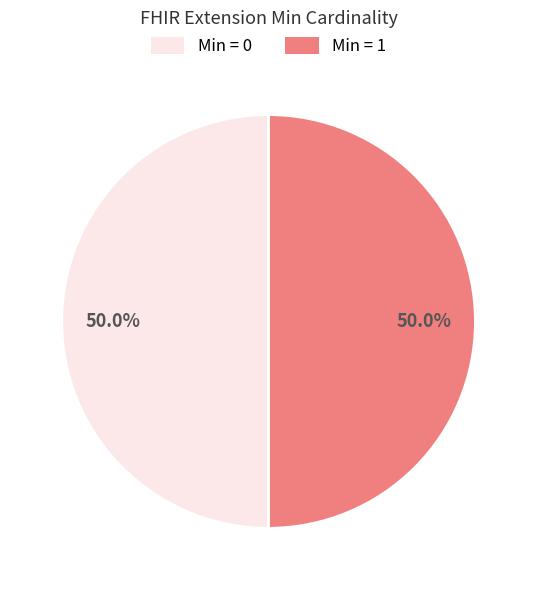

Count the number of slices in the pie.

2